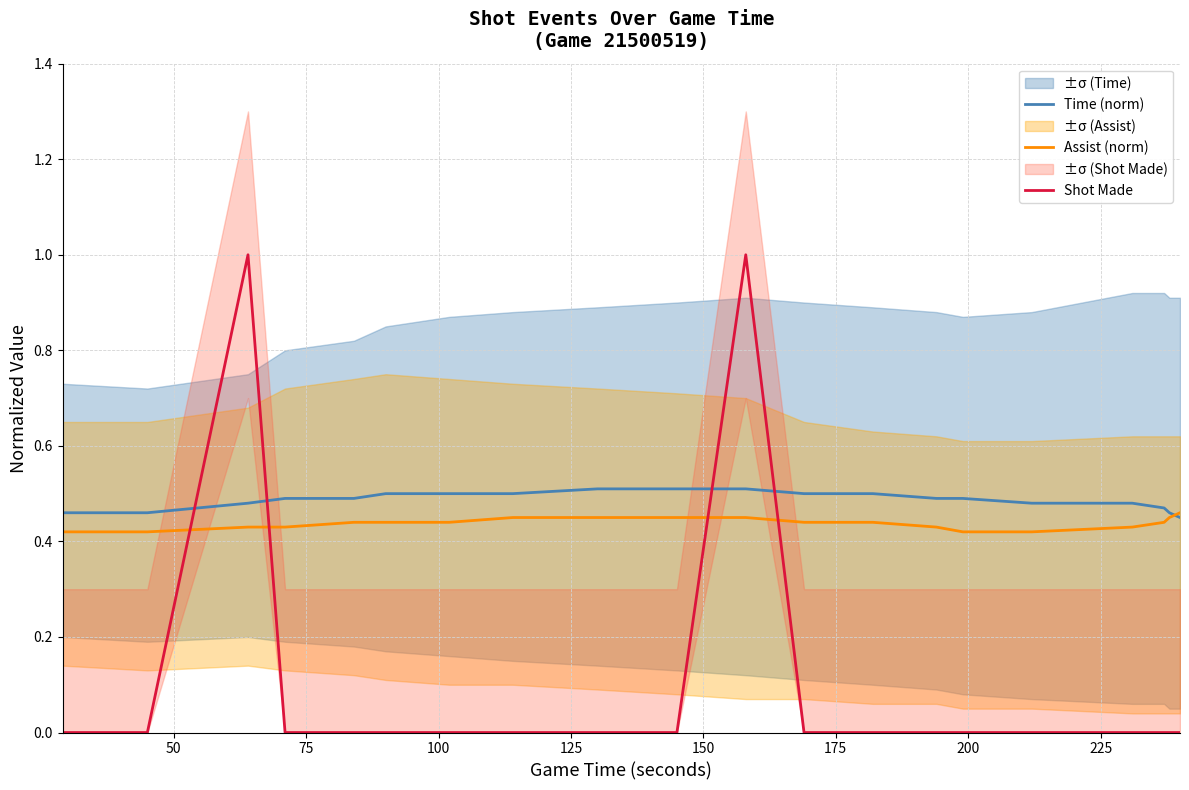

How many distinct data groups are displayed?

3